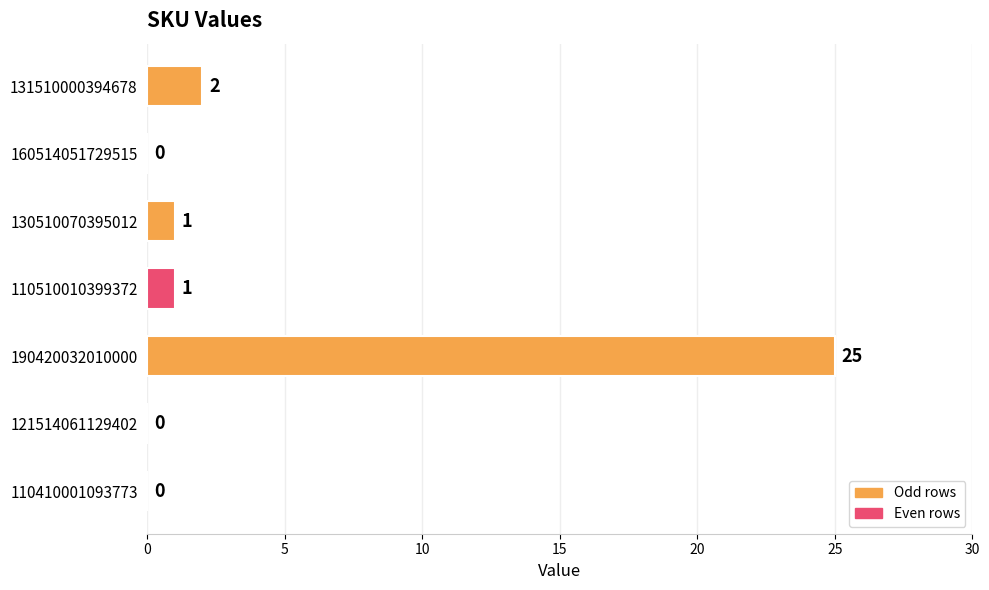

At which label is the value closest to 12?

131510000394678